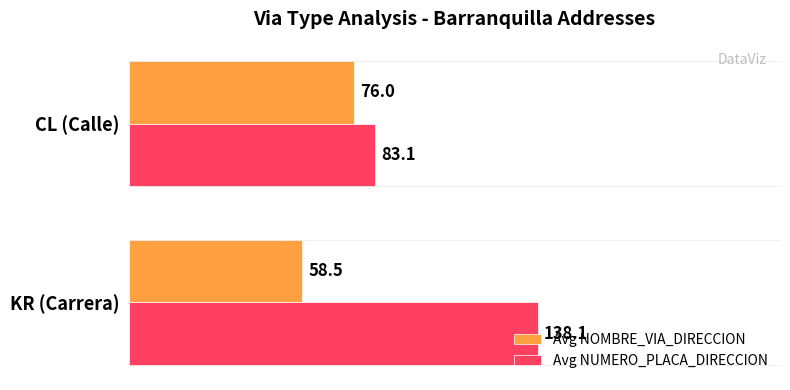

What is the difference between the maximum and minimum values in the Avg NUMERO_PLACA_DIRECCION series?

55.0